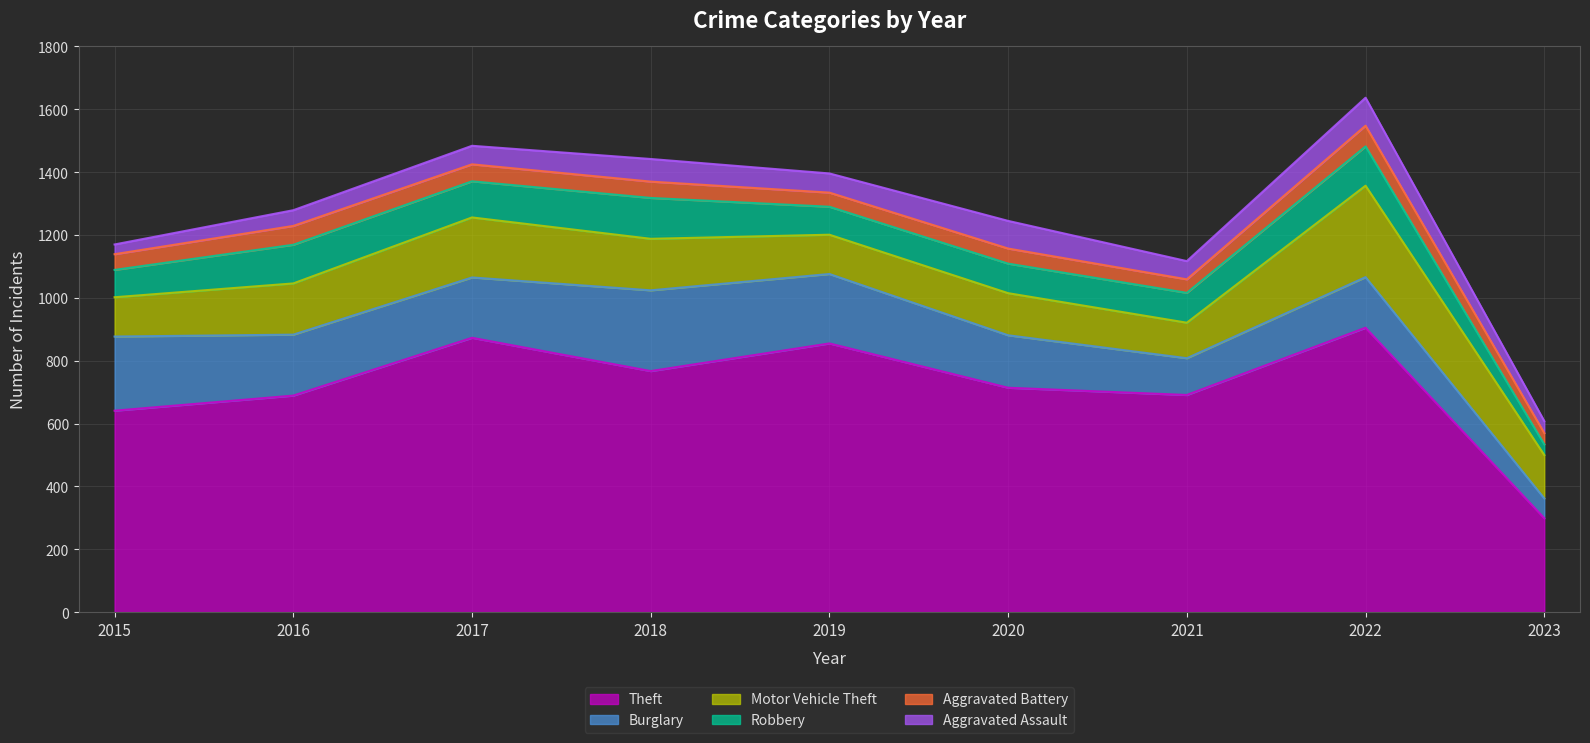

Reading left to right, extract all data points from this chart.

Theft: 641	689	873	767	855	714	691	905	299
Burglary: 236	194	192	257	221	167	117	161	63
Motor Vehicle Theft: 125	163	191	164	125	134	113	291	138
Robbery: 87	123	115	130	89	94	95	125	34
Aggravated Battery: 50	60	54	52	45	48	43	66	36
Aggravated Assault: 31	50	59	72	61	88	58	89	38